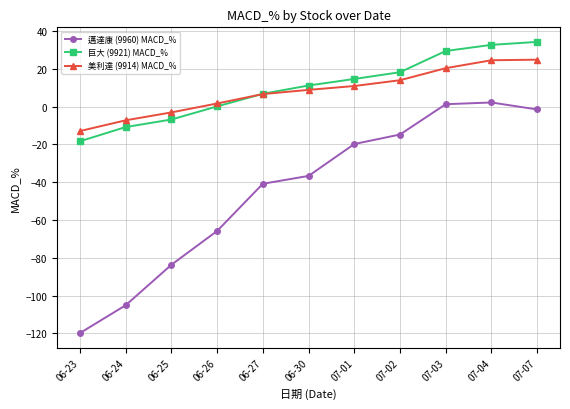

How many lines are shown in the chart?

3